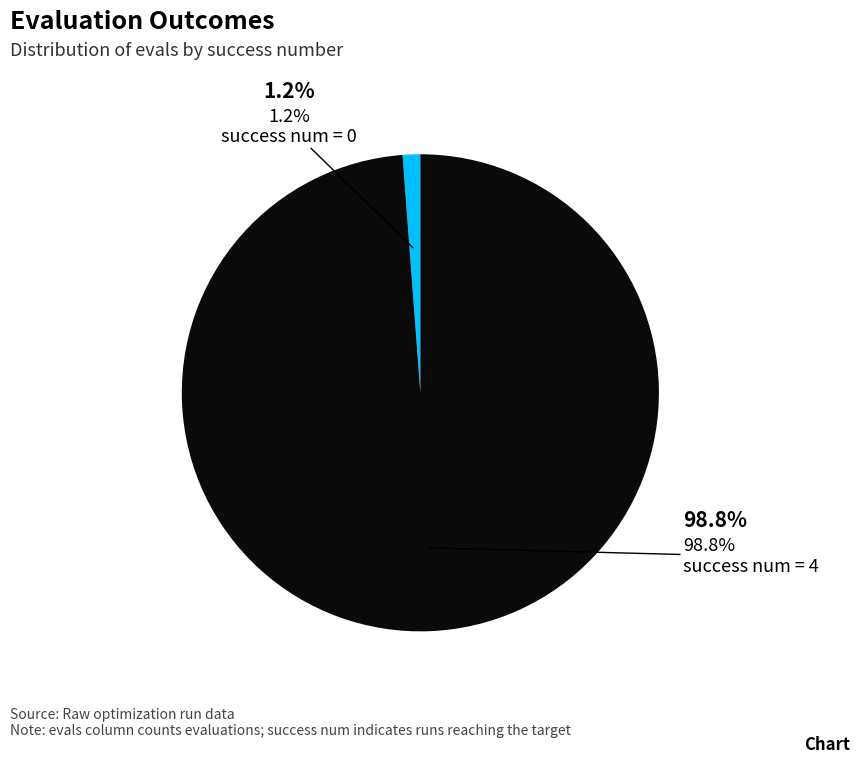

To the nearest percent, what is the difference between the largest and smallest slice percentages?

98%